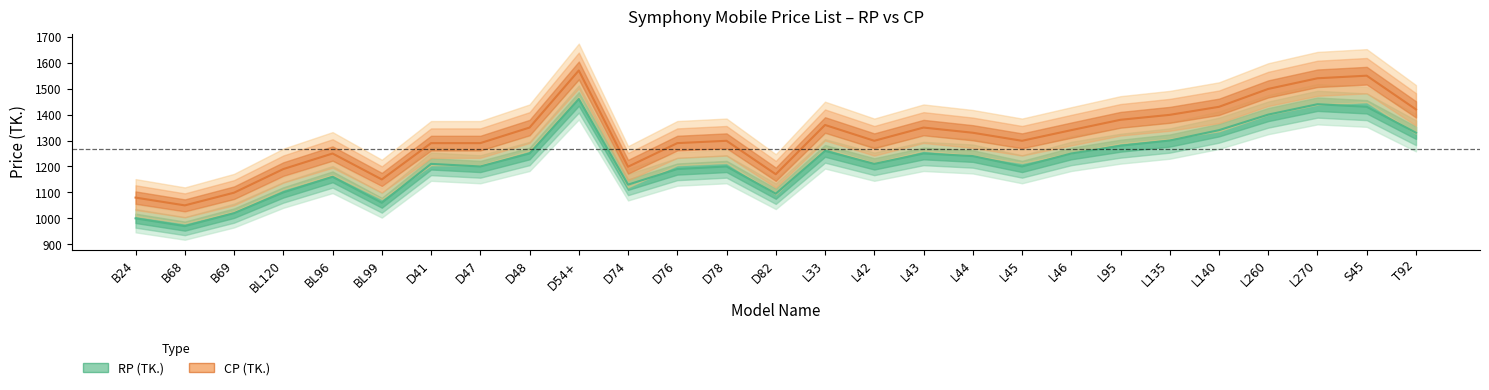

At which category does RP (TK.) reach its first local valley?

B68